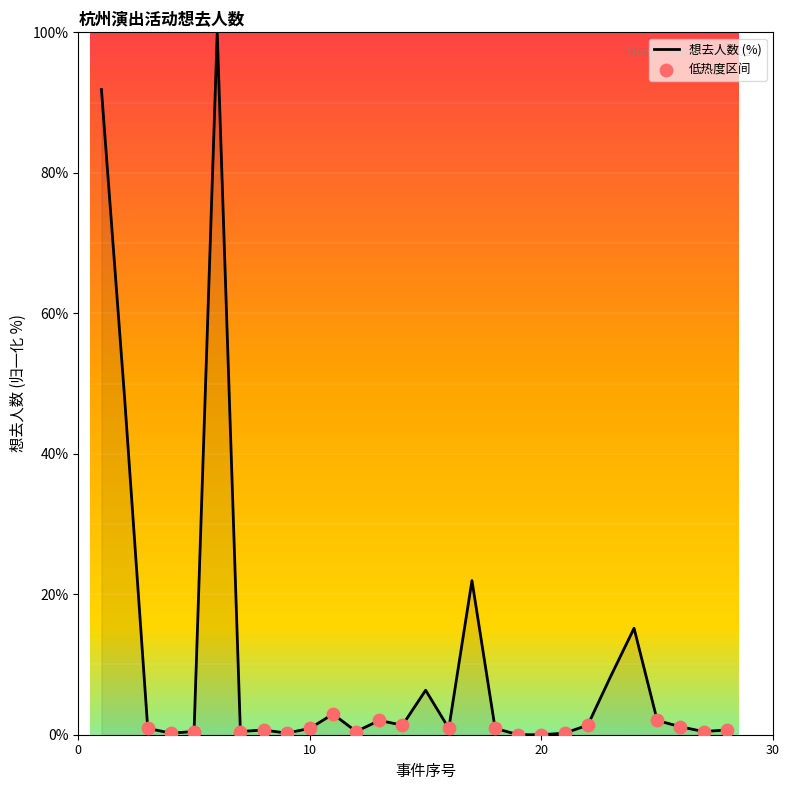

What is the maximum value shown in the chart?

100.0